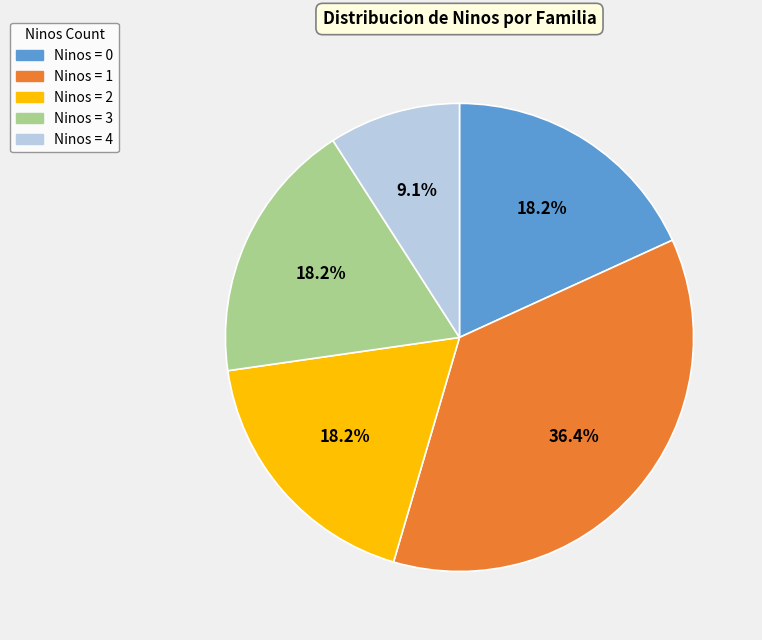

Combined, do Ninos = 3 and Ninos = 0 account for over 50%?

No